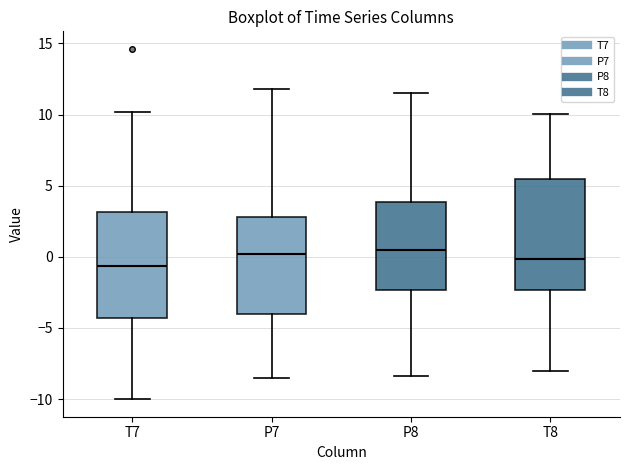

Reading left to right, transcribe this box plot: for each box, give where its median line is, the range the box spans, and where its two whiskers end, as read against the y-axis. The values are not printed on the chart, so give them approximately, as read against the axis.

T7: median -0.5, box -4.5 to 3.0, whiskers -10.0 to 10.0
P7: median 0.0, box -4.0 to 3.0, whiskers -8.5 to 12.0
P8: median 0.5, box -2.5 to 4.0, whiskers -8.5 to 11.5
T8: median 0.0, box -2.5 to 5.5, whiskers -8.0 to 10.0